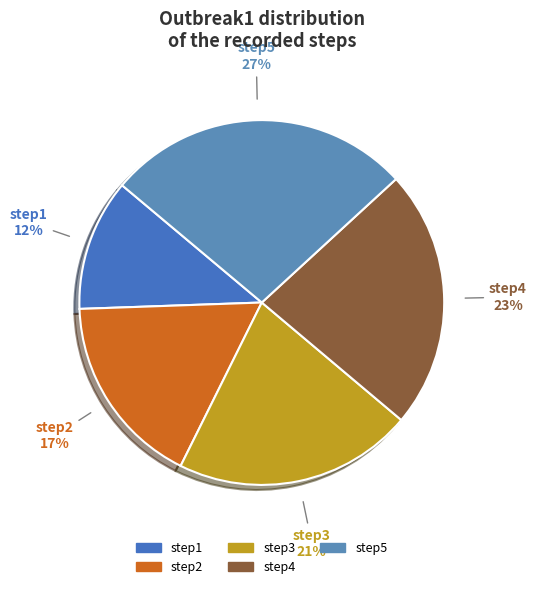

Do step5 and step2 together represent more than half of the pie?

No